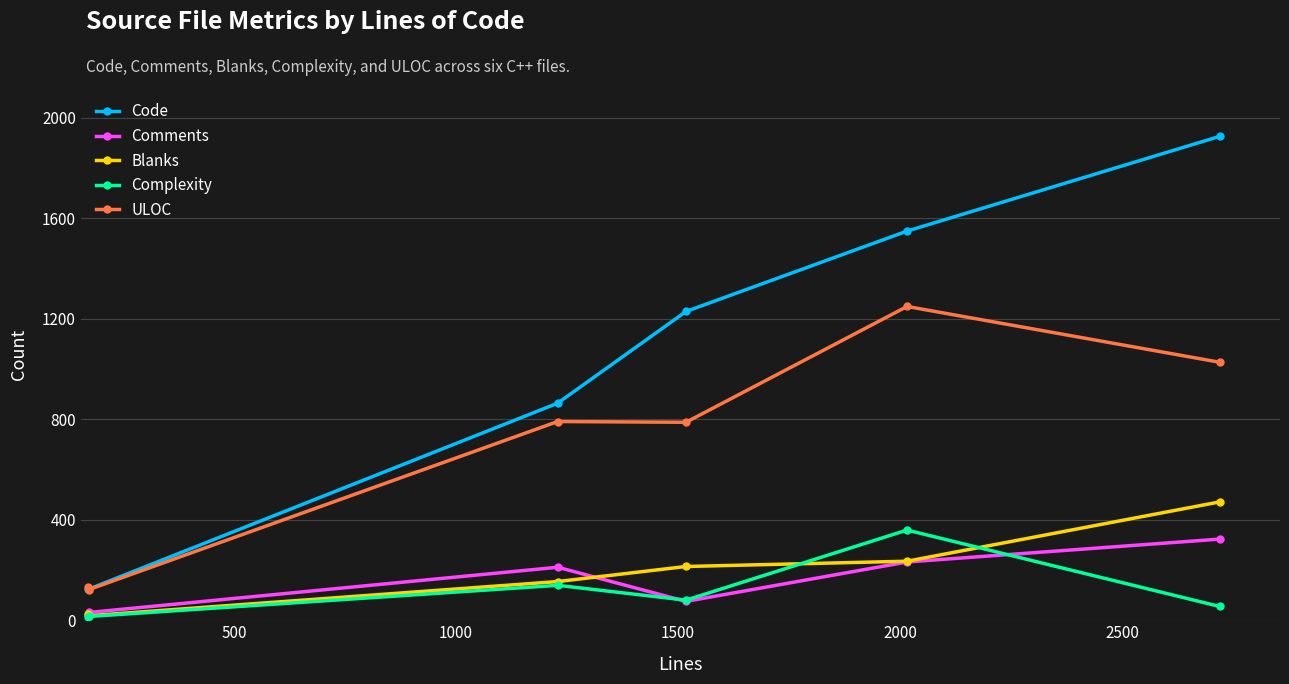

Which series has the largest total across all categories?

Code